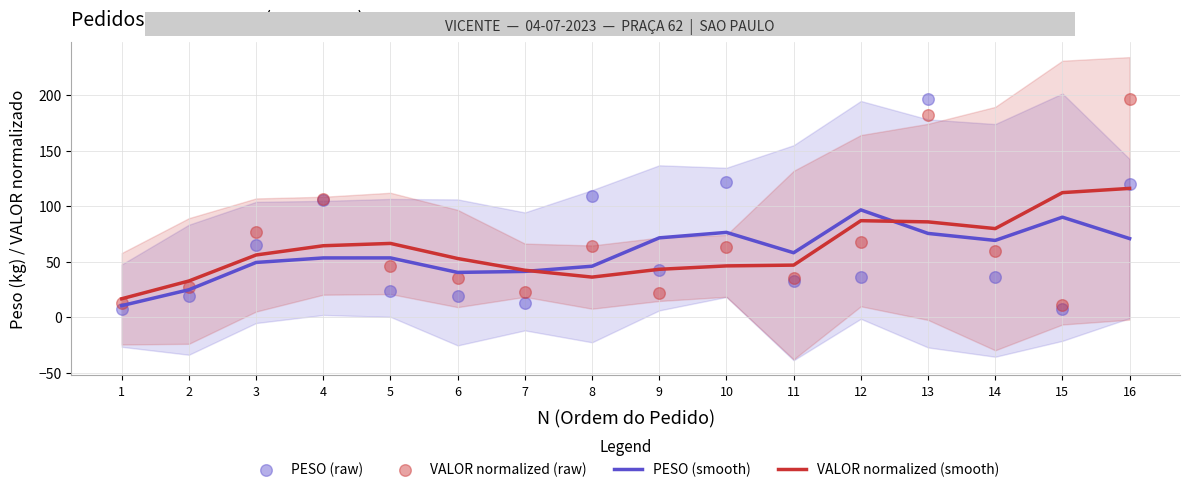

Which series contains the lowest Y value?

PESO (raw)